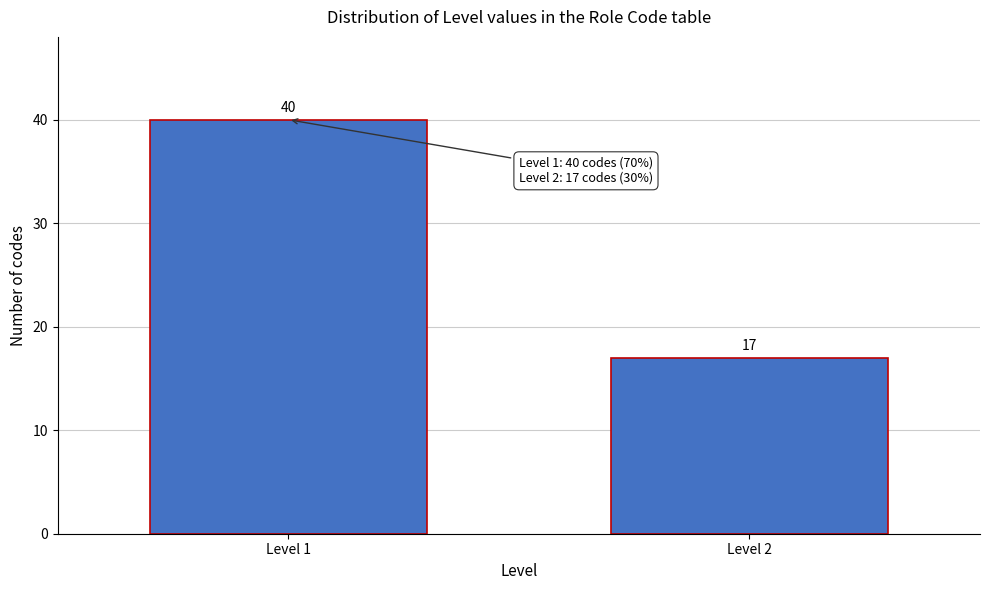

Reading left to right, what are all the values shown in this chart?

40	17